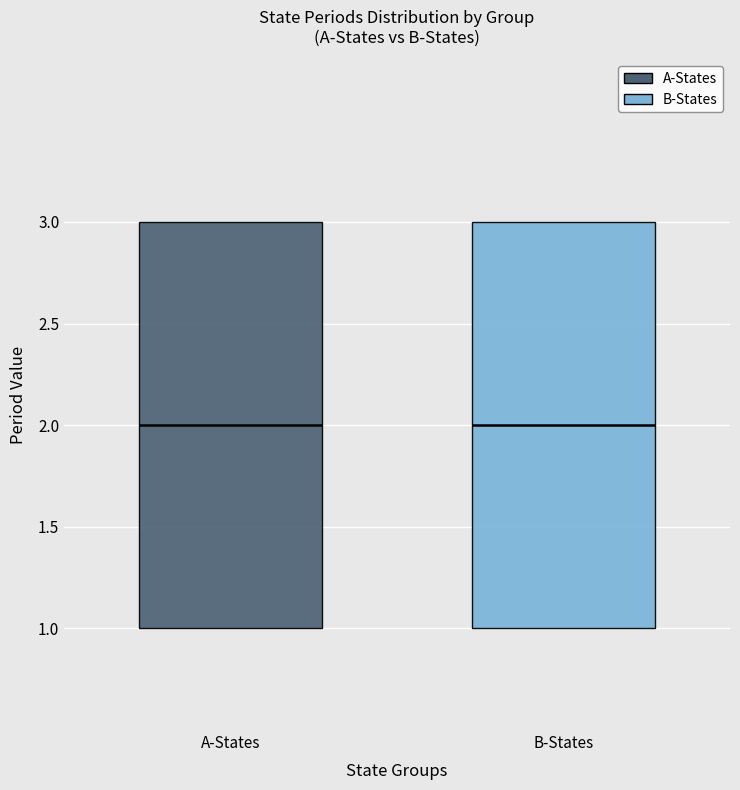

Reading left to right, transcribe this box plot: for each box, give where its median line is, the range the box spans, and where its two whiskers end, as read against the y-axis. The values are not printed on the chart, so give them approximately, as read against the axis.

A-States: median 2, box 1 to 3, whiskers 1 to 3
B-States: median 2, box 1 to 3, whiskers 1 to 3